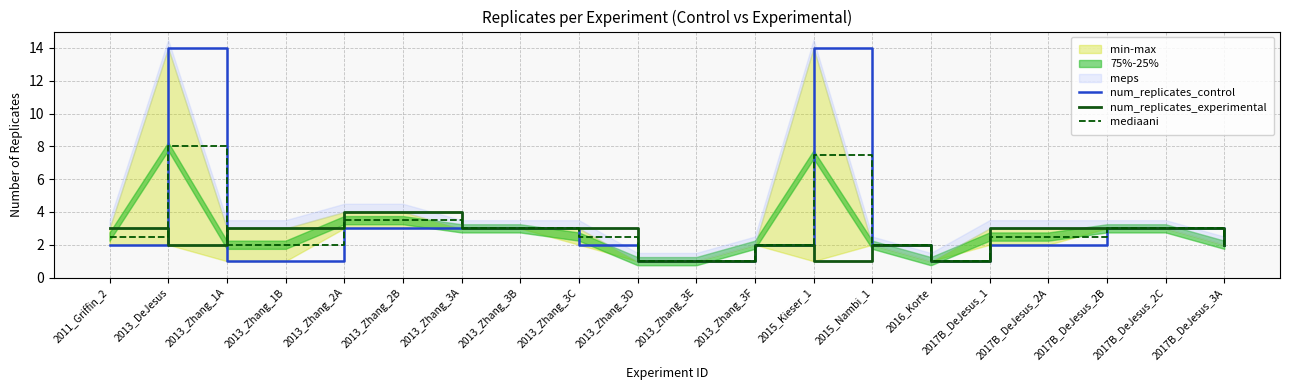

Which category has the lowest value in the num_replicates_control series?

2013_Zhang_1A